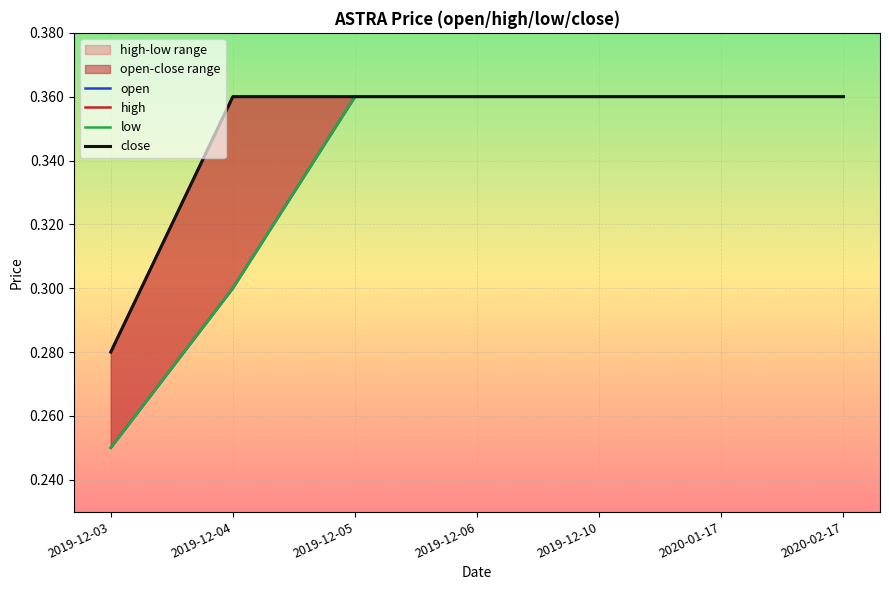

What is the highest value of the close series?

0.4